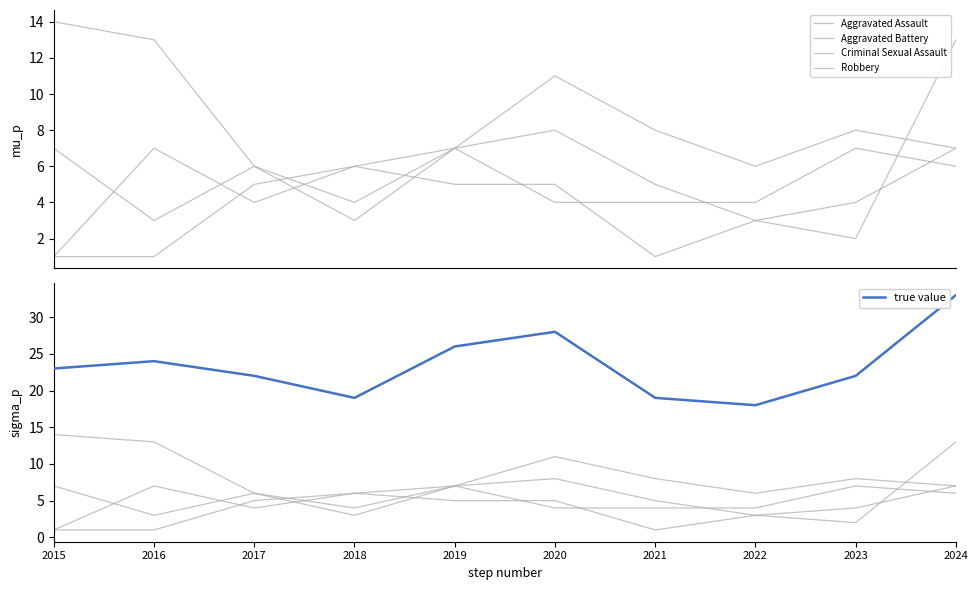

Where is true value nearest to the value 25?

2016